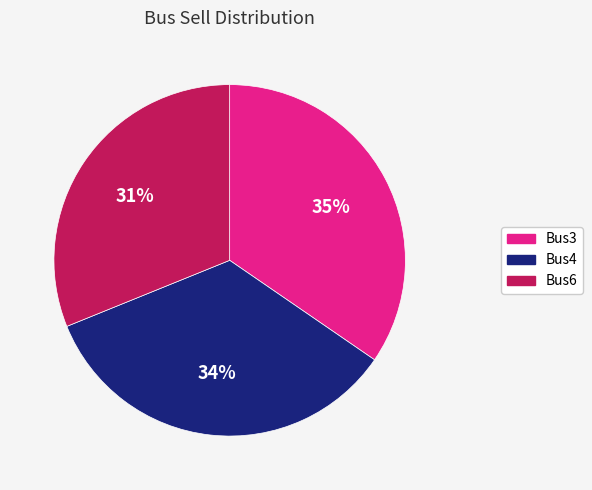

Does any single category account for the majority?

No